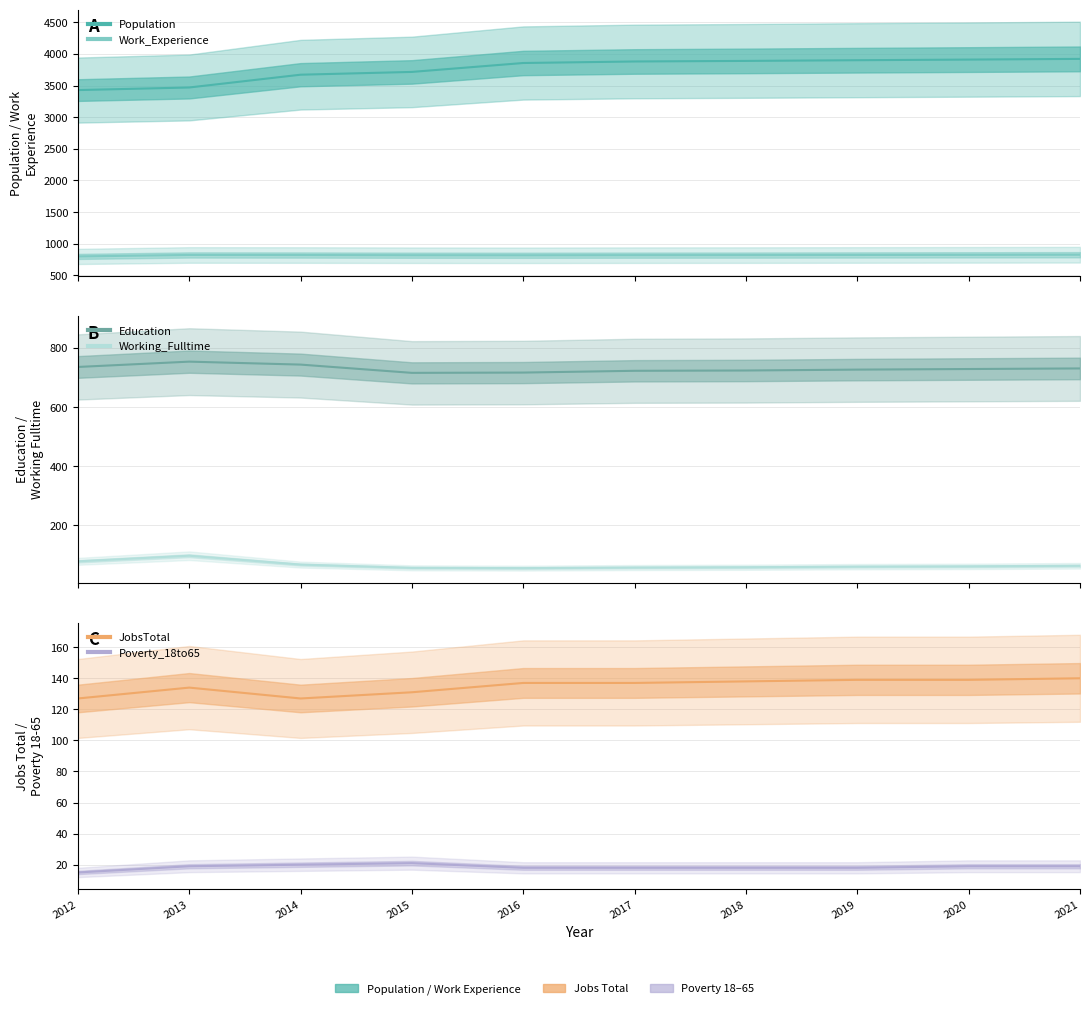

The Poverty_18to65 series shows 9 at 2021. True or false?

False